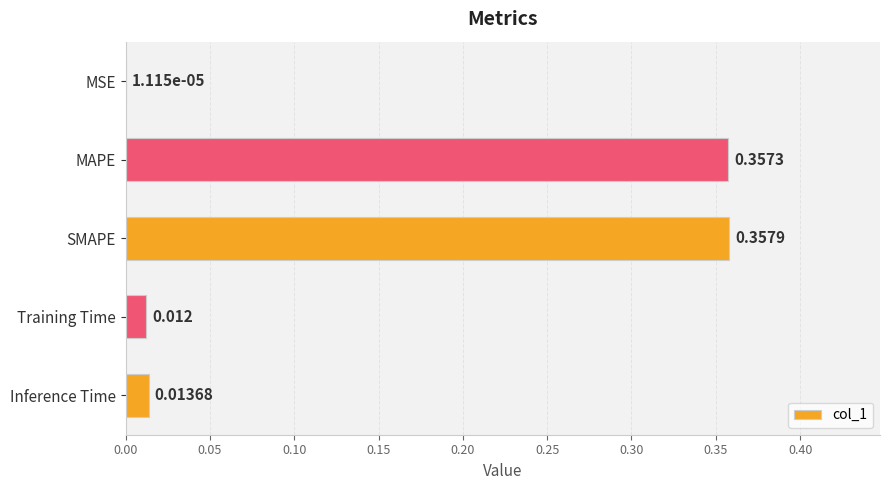

How many categories are shown in the chart?

5